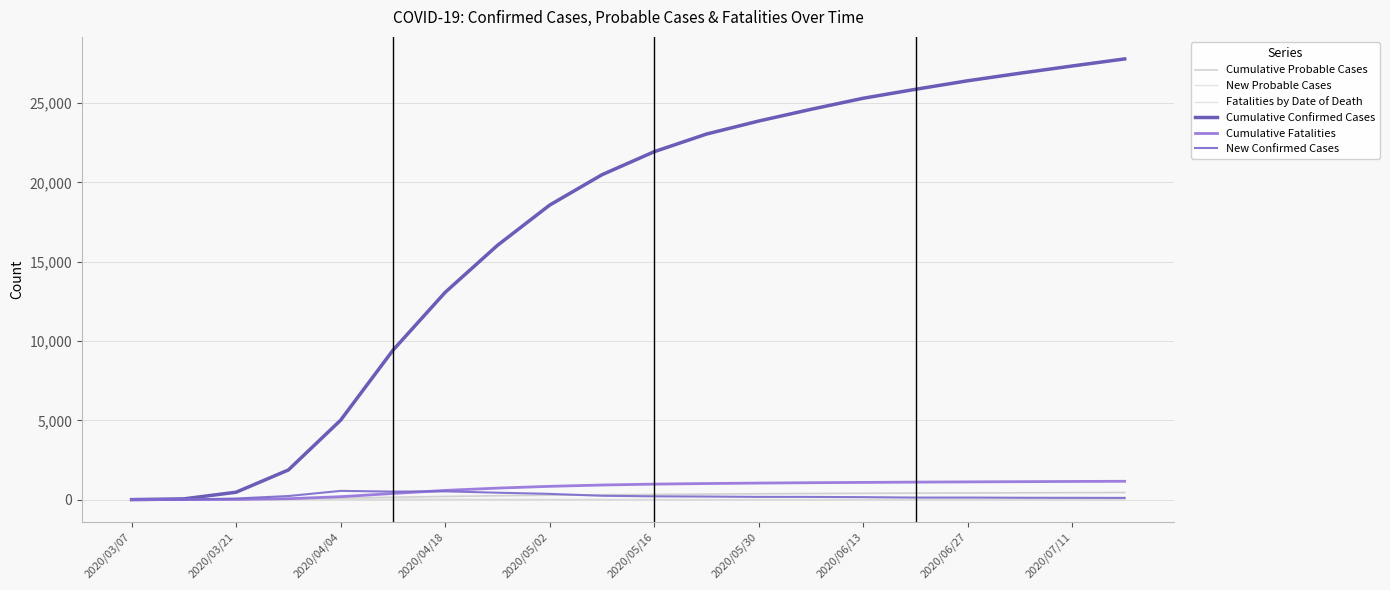

Which category has the lowest value in the Cumulative Confirmed Cases series?

2020/03/07